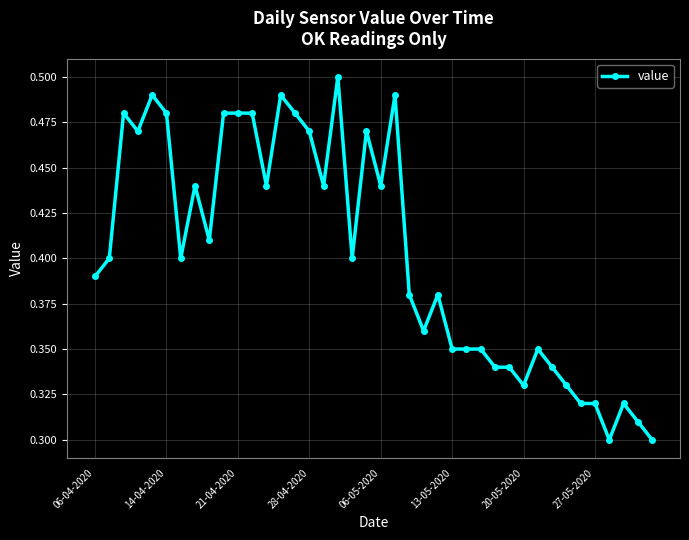

What is the sum of all values?

16.1